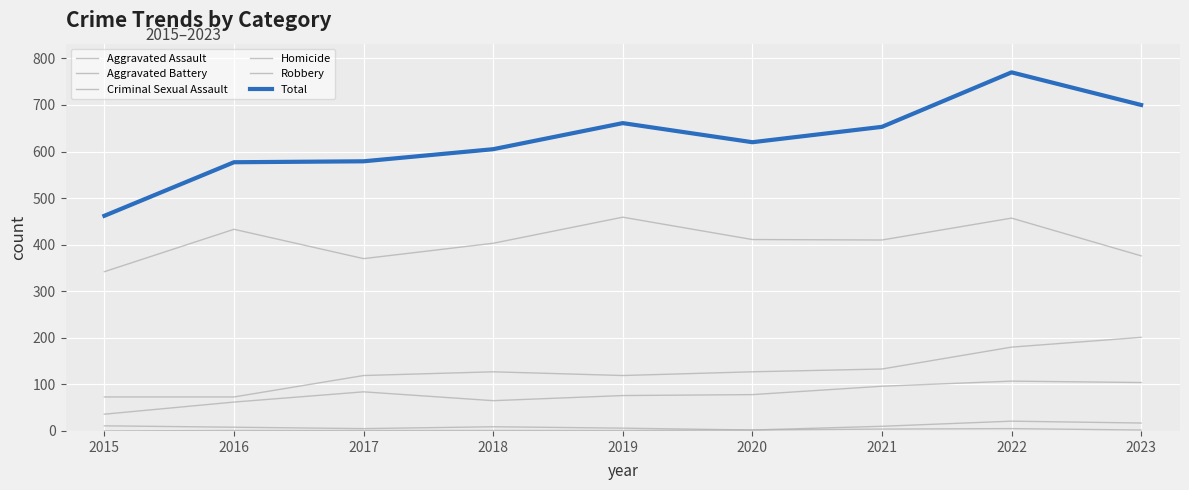

How many lines are shown in the chart?

6